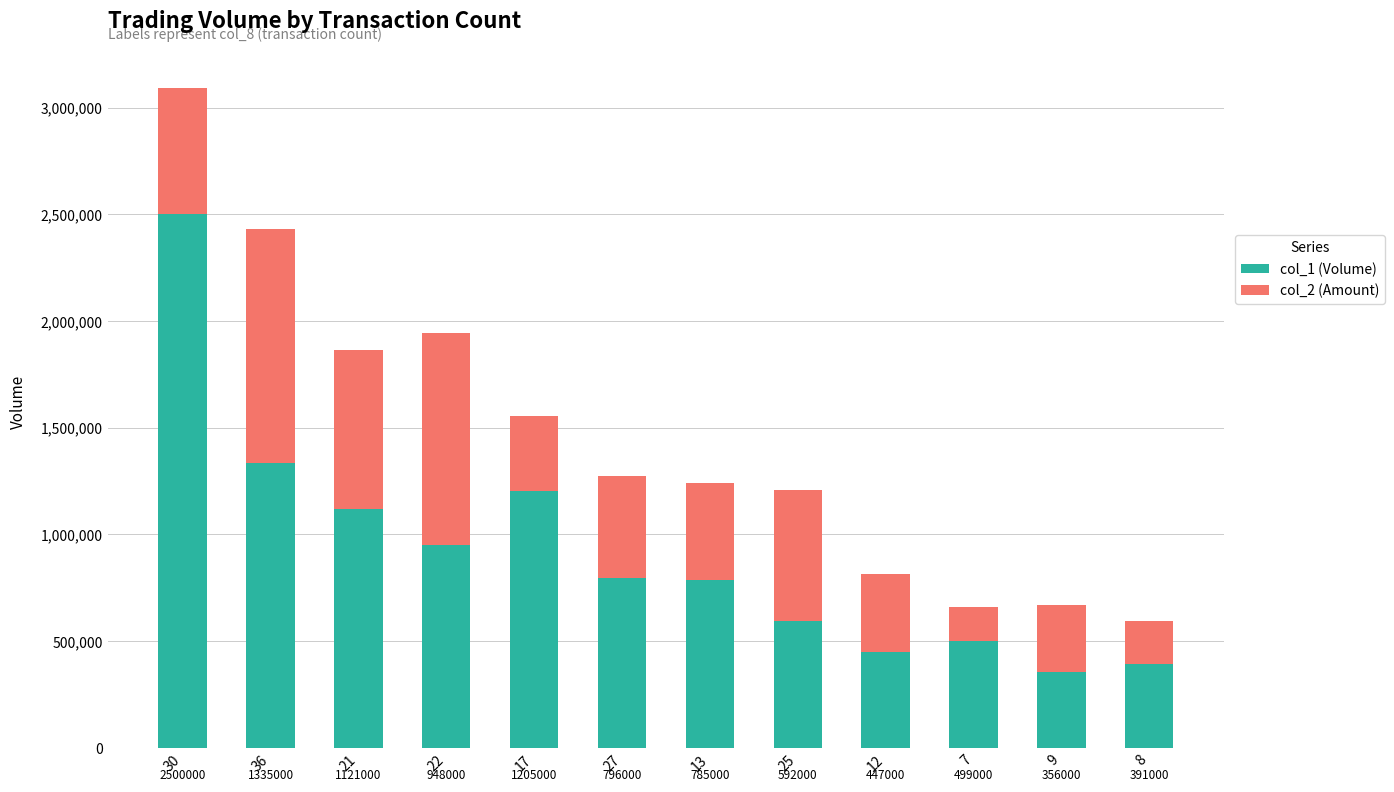

Rank the categories by col_1 (Volume) value from highest to lowest.

30, 36, 17, 21, 22, 27, 13, 25, 7, 12, 8, 9